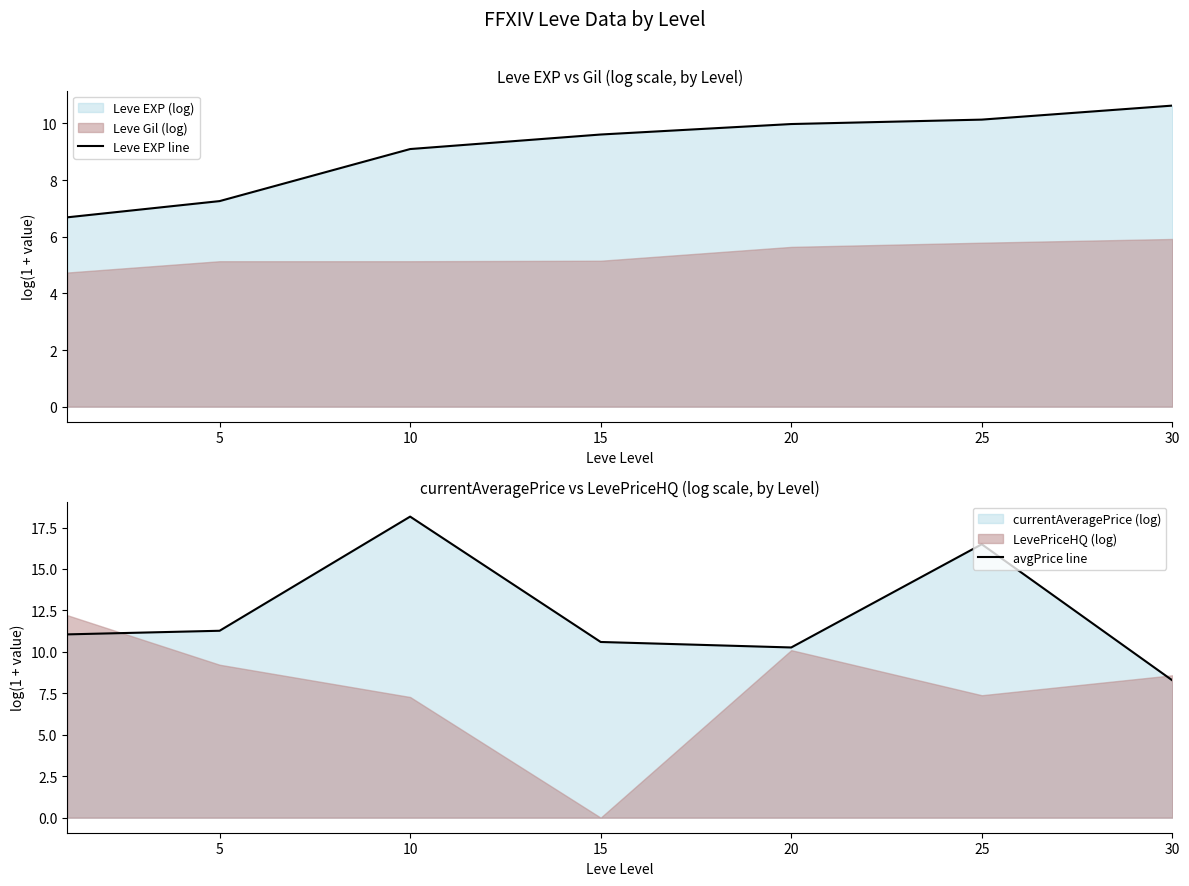

What is the value of the avgPrice line point at the 2nd from the left?

11.3